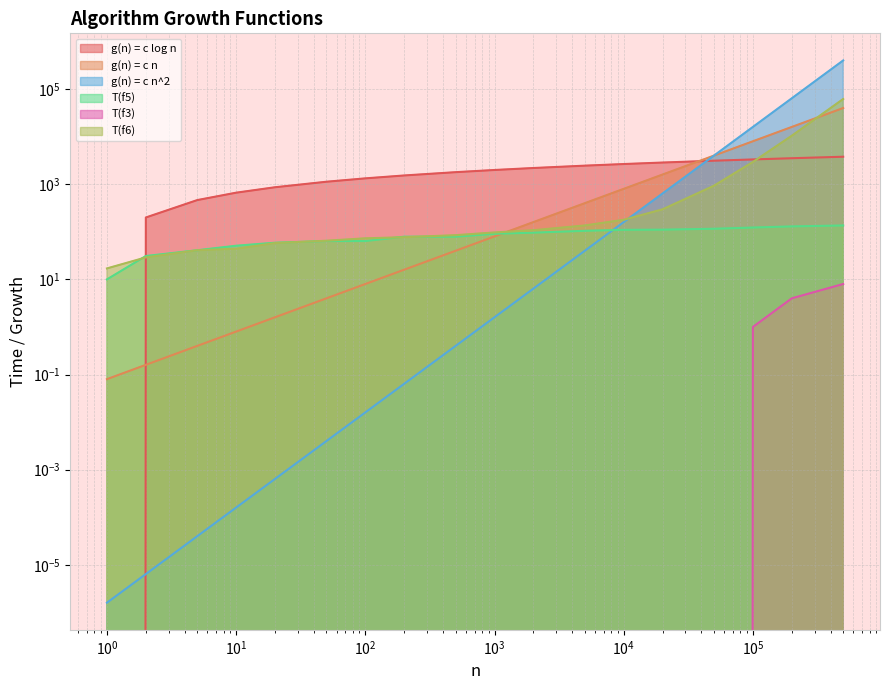

Which category has the lowest value in the T(f6) series?

1